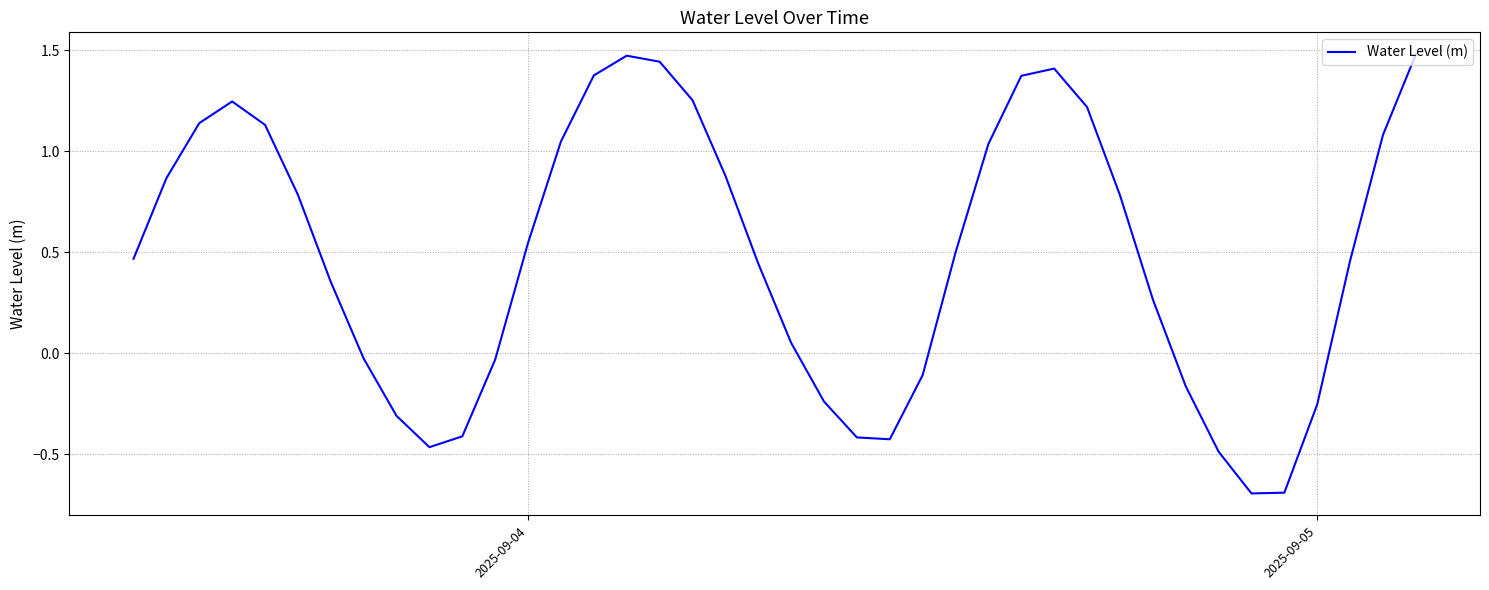

What is the smallest value displayed?

-0.7